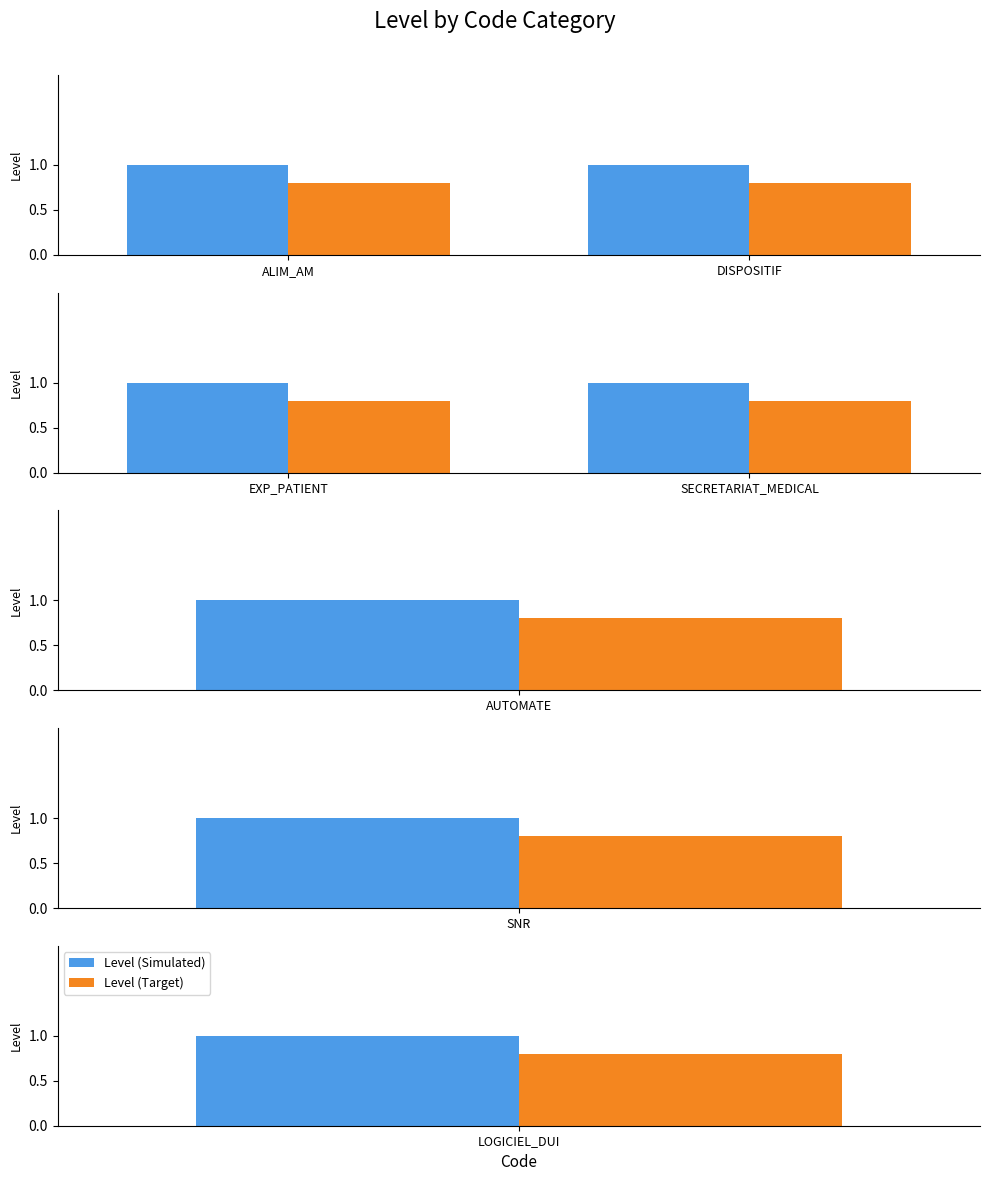

Which has a higher value, SECRETARIAT_MEDICAL or EXP_PATIENT?

SECRETARIAT_MEDICAL